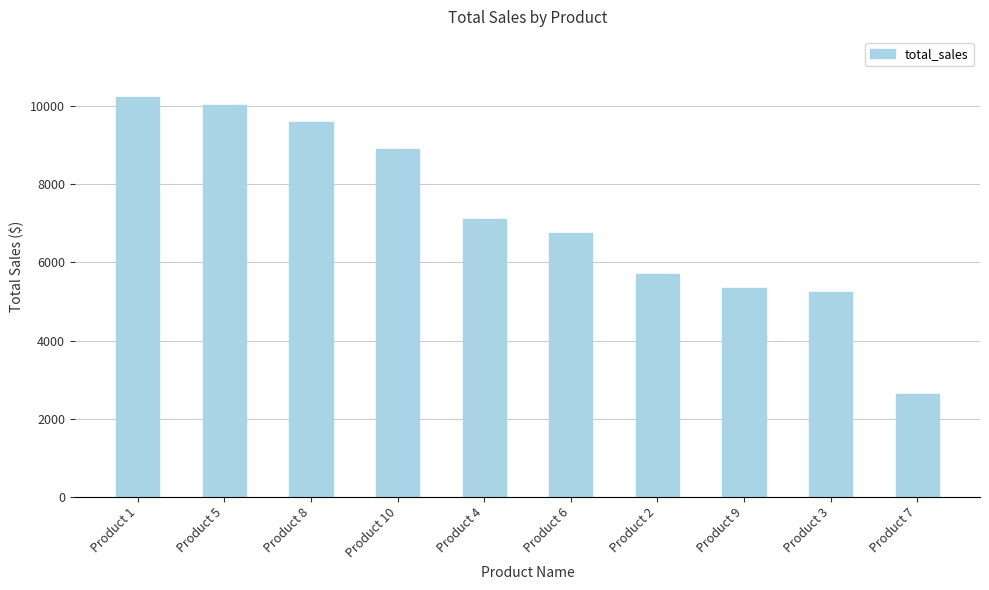

Reading left to right, what are all the values shown in this chart?

Product 1=10242.8	Product 5=10026.9	Product 8=9607.9	Product 10=8904.4	Product 4=7126.9	Product 6=6762.6	Product 2=5707.6	Product 9=5350.6	Product 3=5240.3	Product 7=2622.2